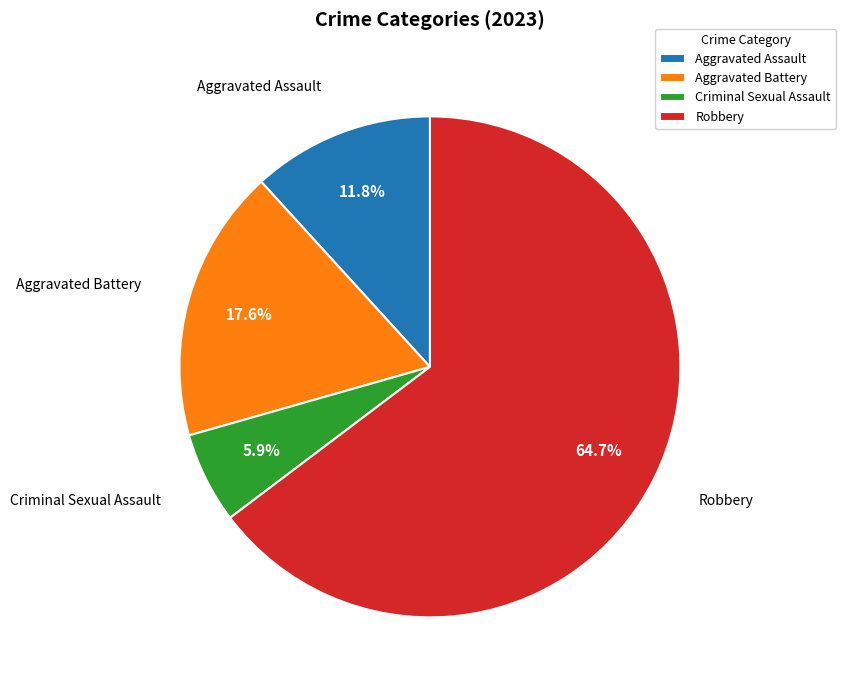

To the nearest percent, what portion does Robbery represent?

65%